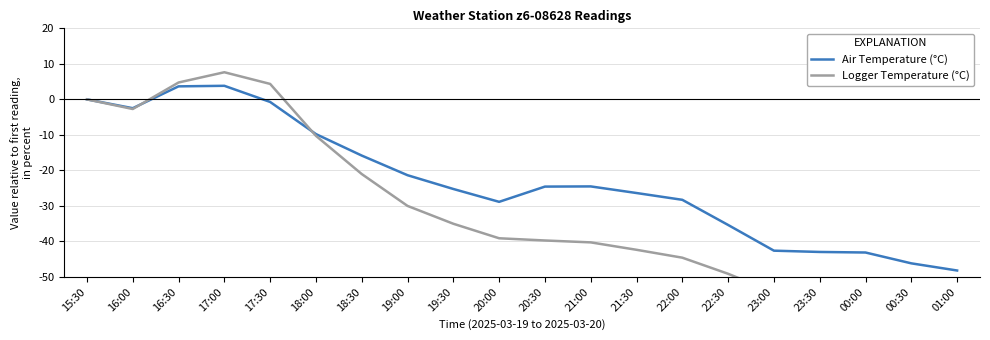

What is the total value across all series at 21:30?

-68.7